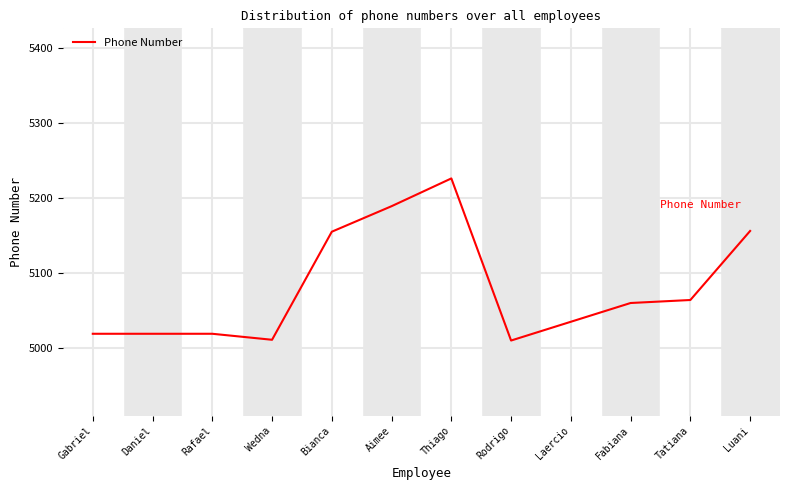

What is the maximum value shown in the chart?

5226